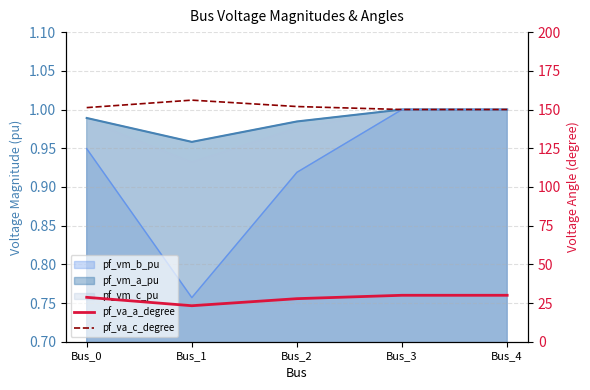

At which label does pf_va_c_degree reach its minimum?

Bus_3